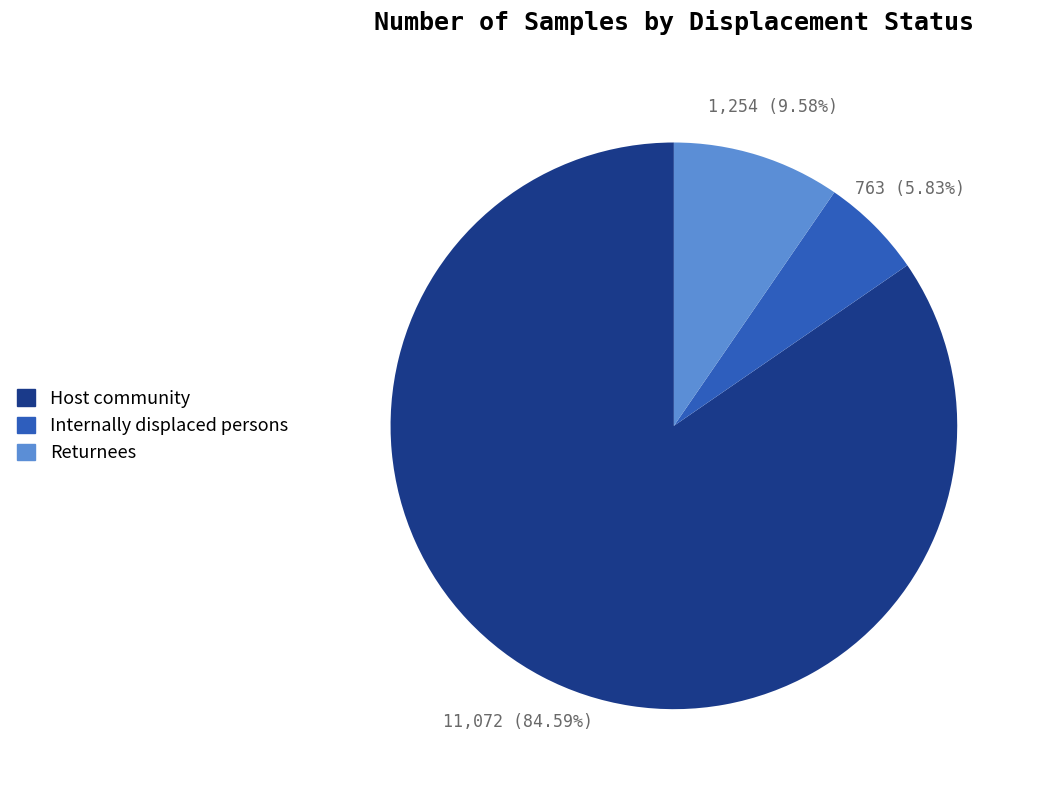

True or false: Host community accounts for 94% of the total.

False